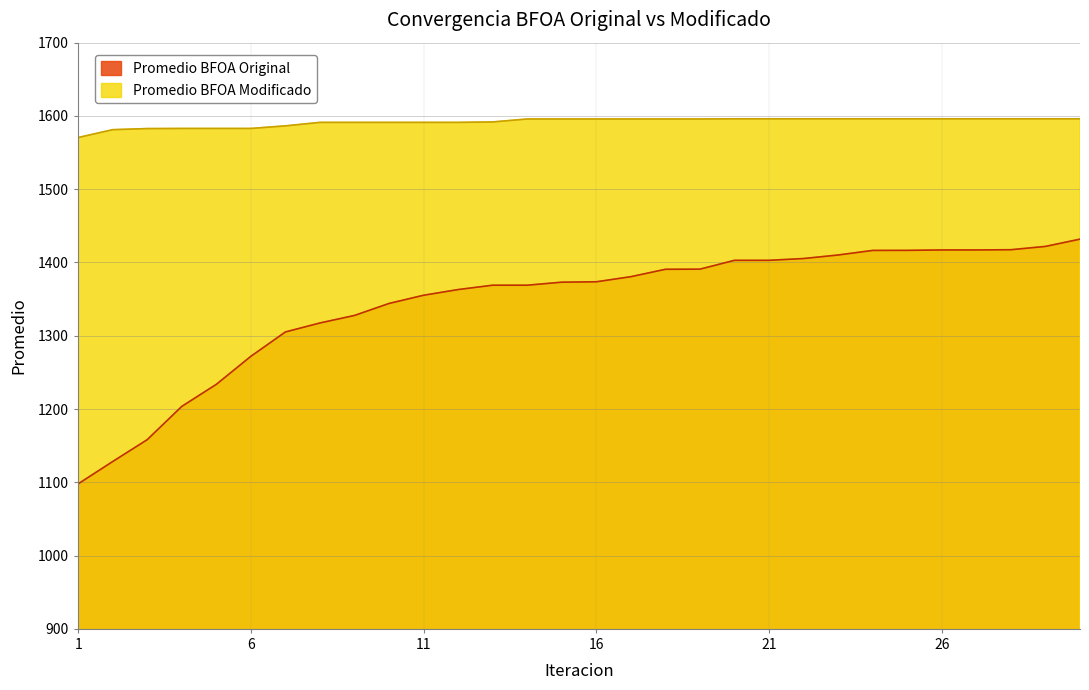

Read the Promedio BFOA Original value at 14.

1369.0